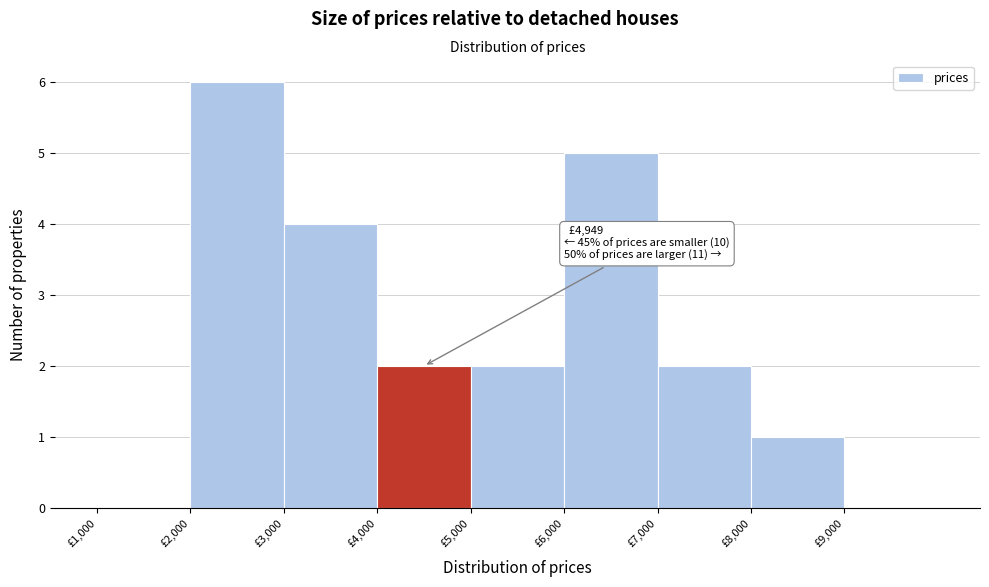

Which range on the x-axis has the tallest bar?

2000 to 3000